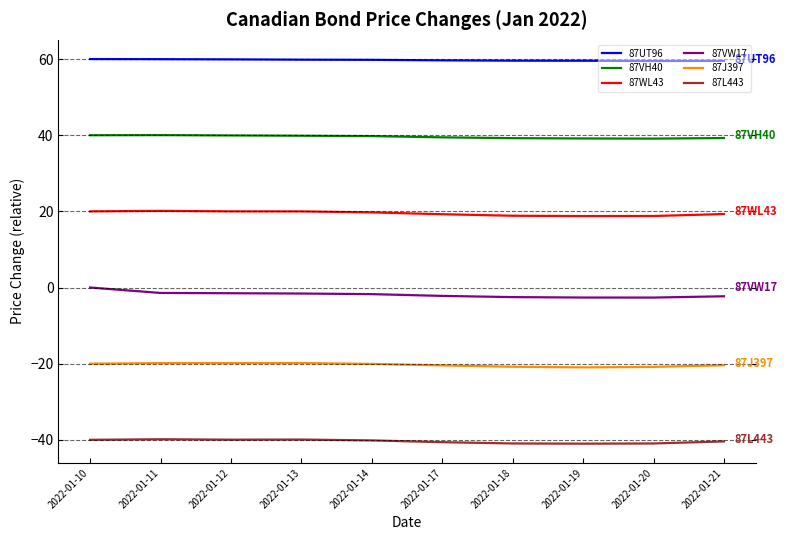

What is the difference between the maximum and minimum values in the 87VW17 series?

2.6